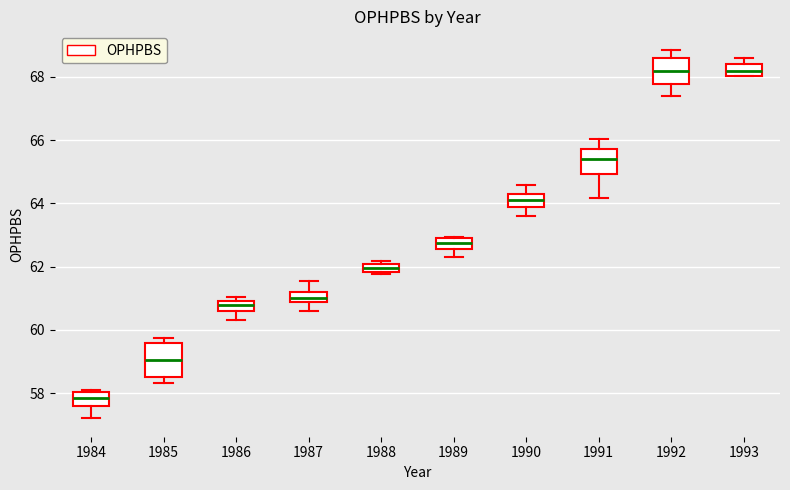

Which box is the tallest, from its lower edge to its upper edge?

1985